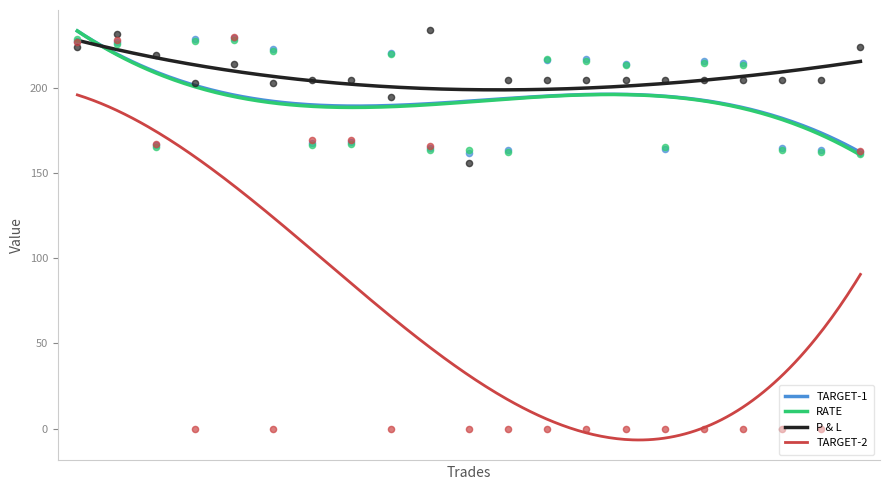

What is the total value across all series at 2018-01-12?

637.4